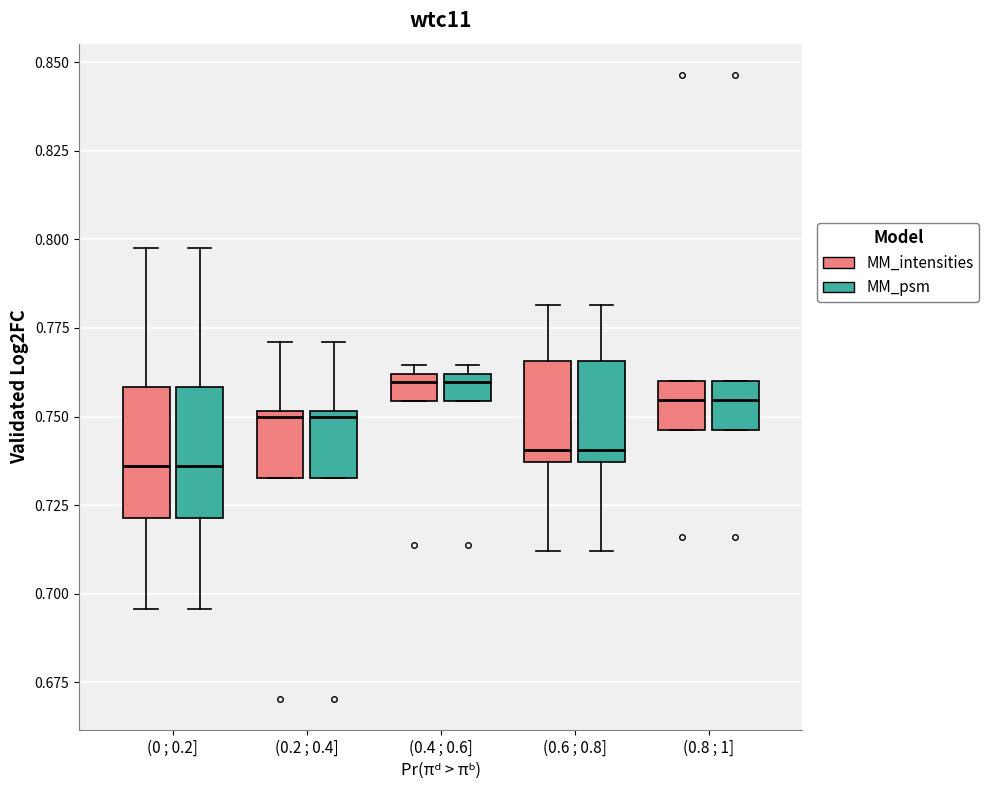

Where is the lower edge of the box for (0.6 ; 0.8] (MM_psm) on the y-axis? The values are not printed on the chart, so give them approximately, as read against the axis.

0.735